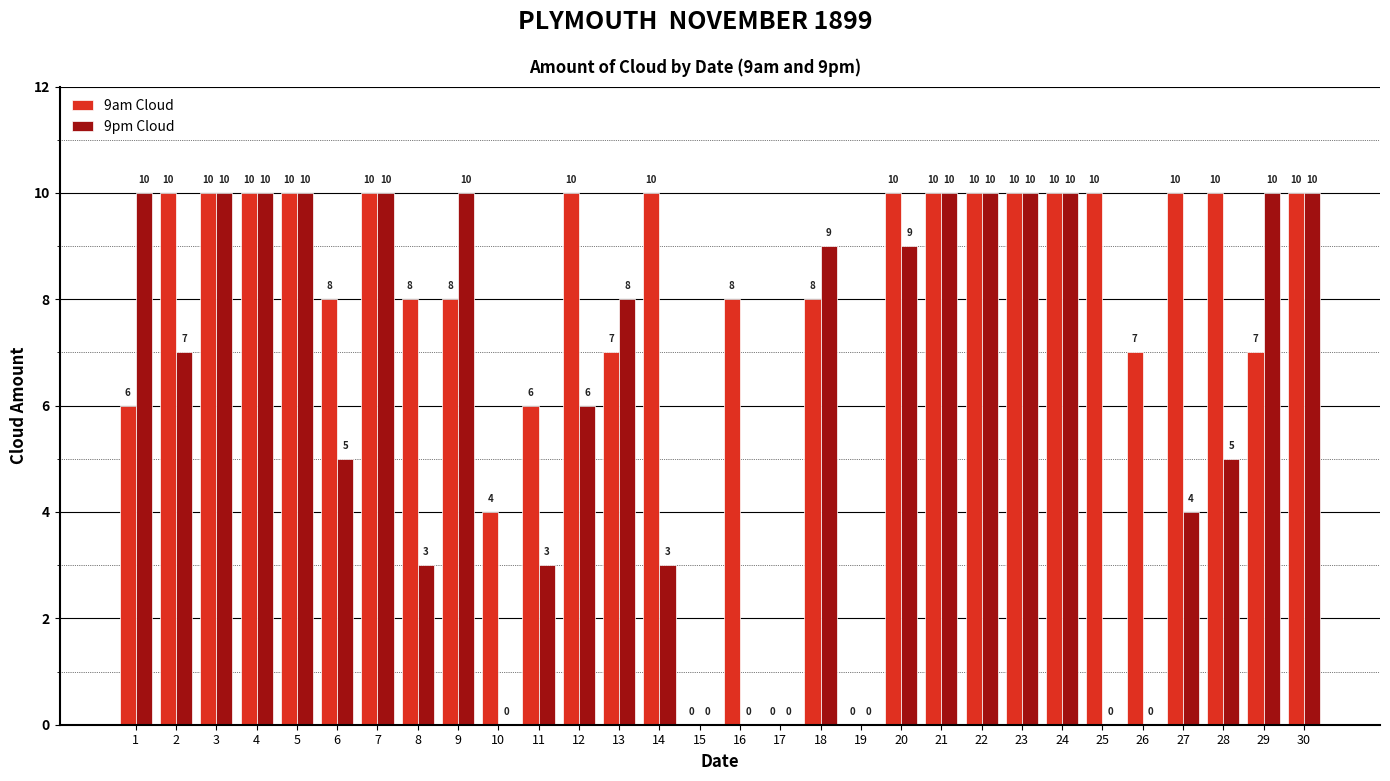

Which series has the largest total across all categories?

9am Cloud